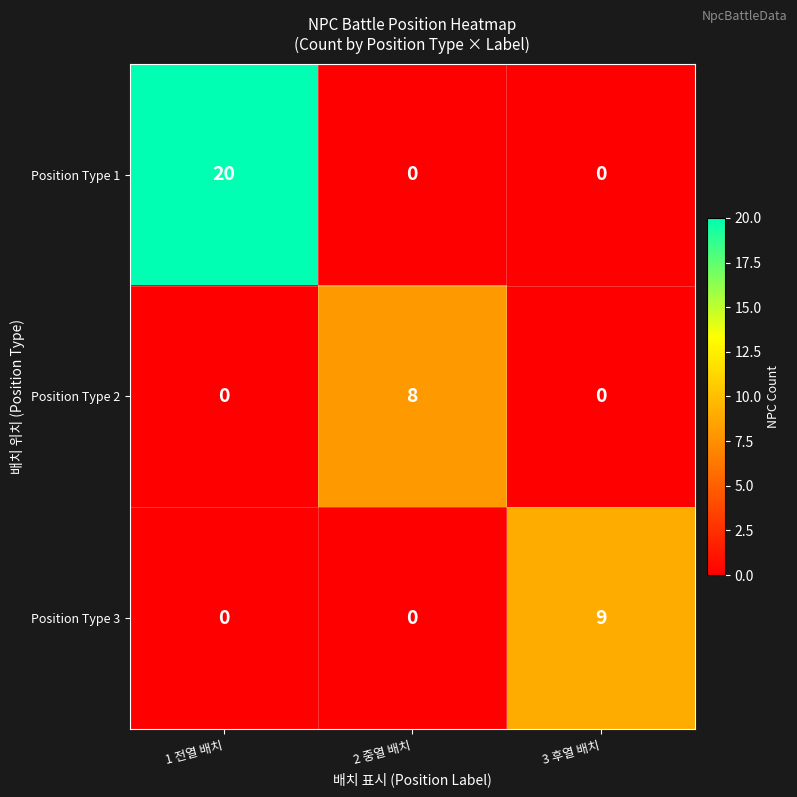

What is the difference between the highest and lowest values at 2 중열 배치?

8